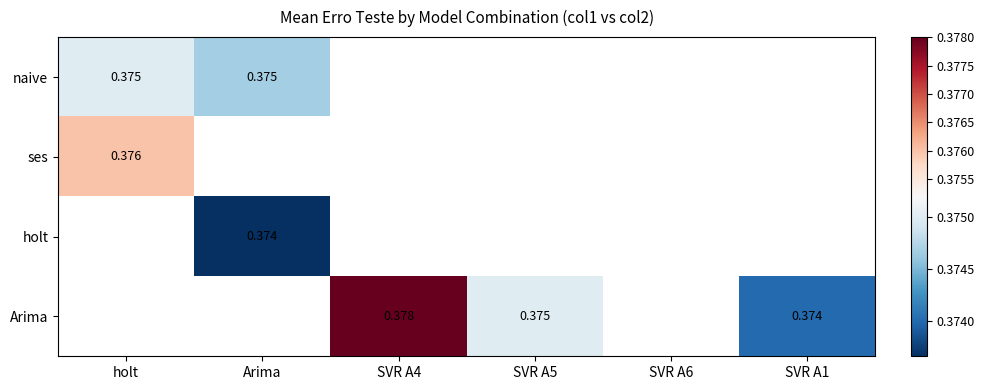

Is the value of Arima at SVR A4 greater than the value of holt at Arima?

Yes